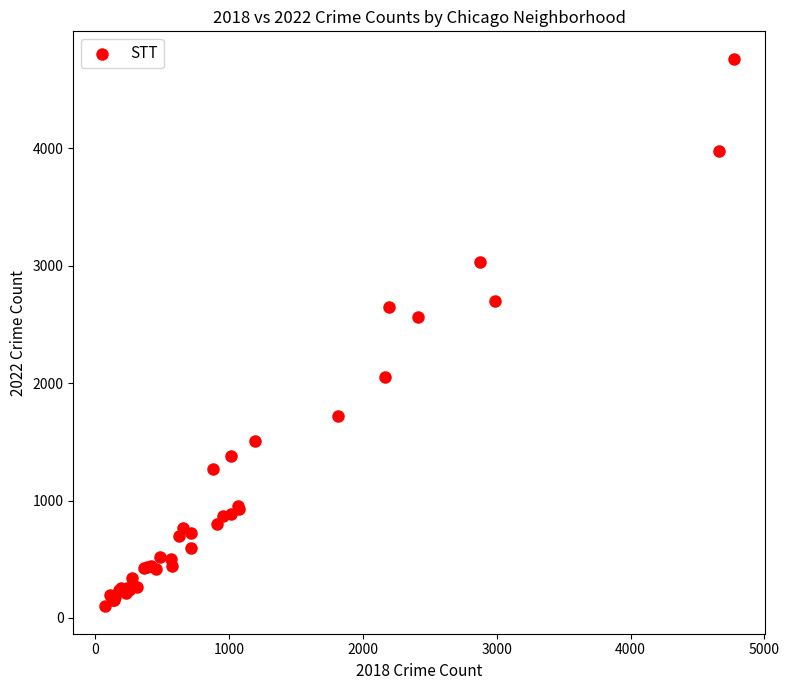

What Y value in the scatter plot is closest to 2431?

2566